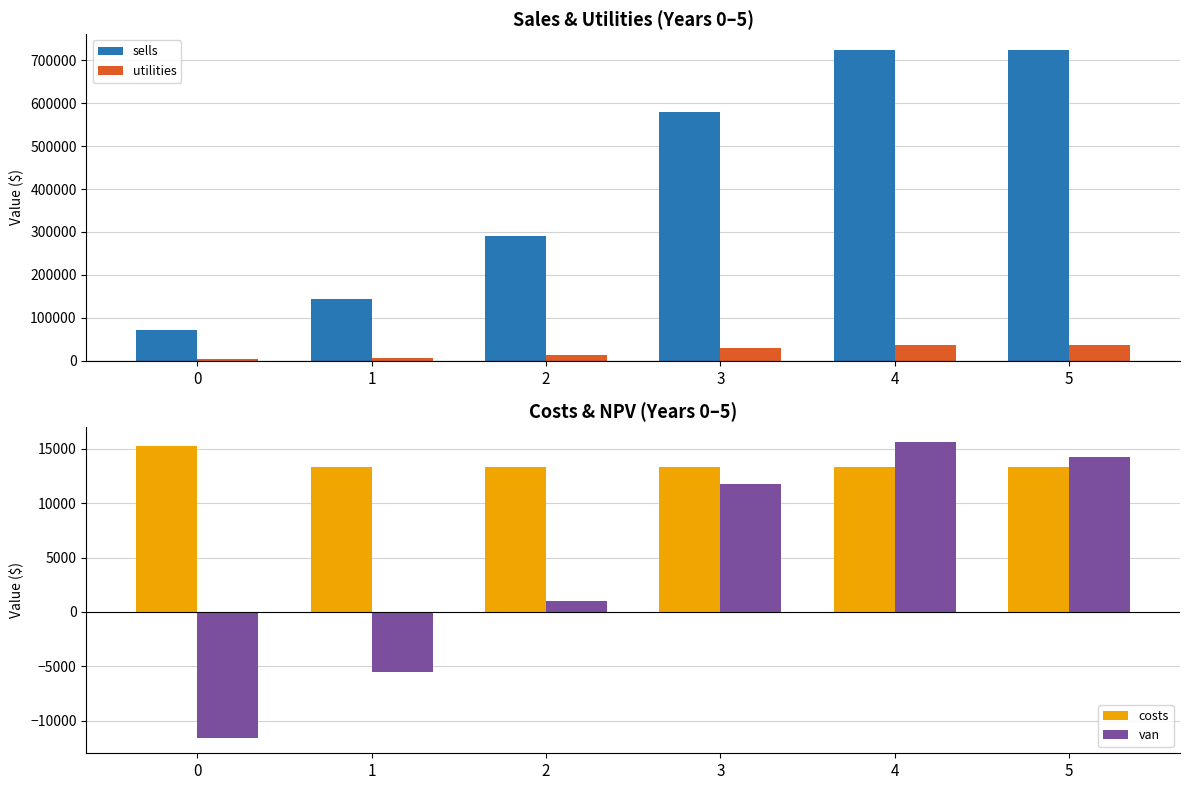

Which series changed the most between 0 and 1?

sells